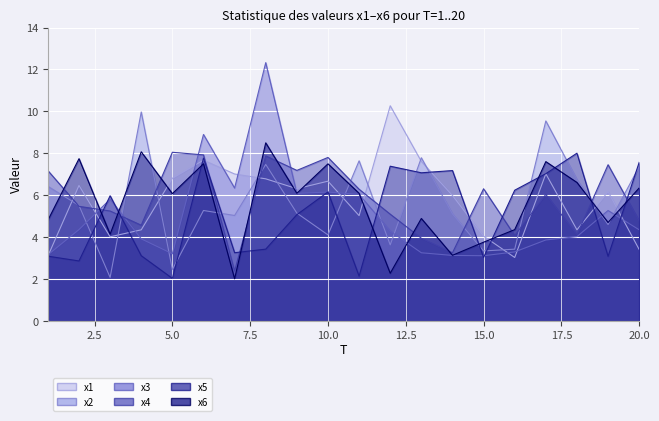

Where is the first local maximum for x1?

2